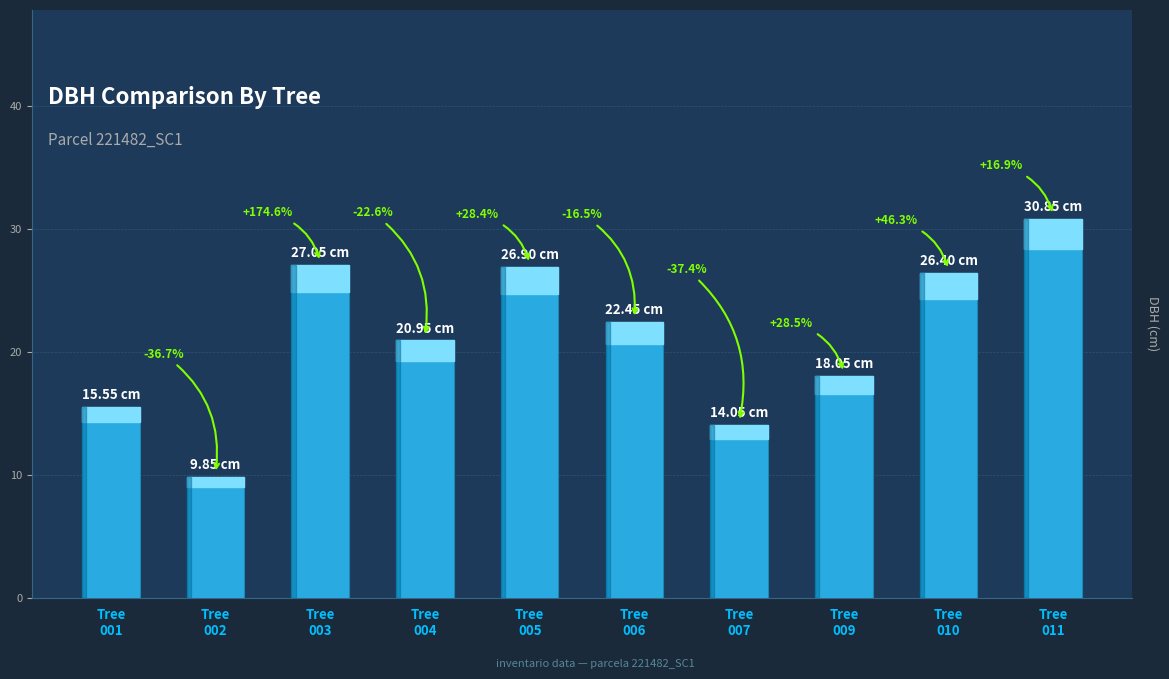

How many bars are there in total?

10